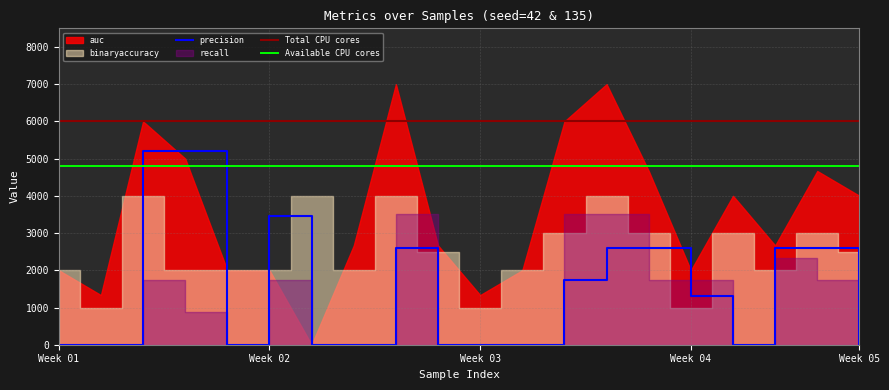

The Total CPU cores series shows 1824.3 at 16. True or false?

False